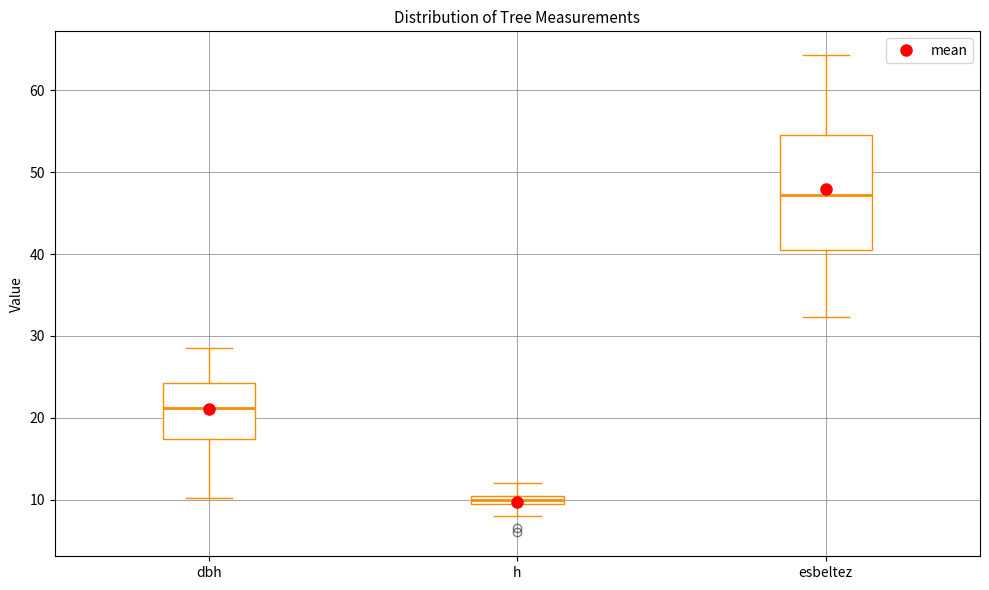

Which box has the highest median line?

esbeltez